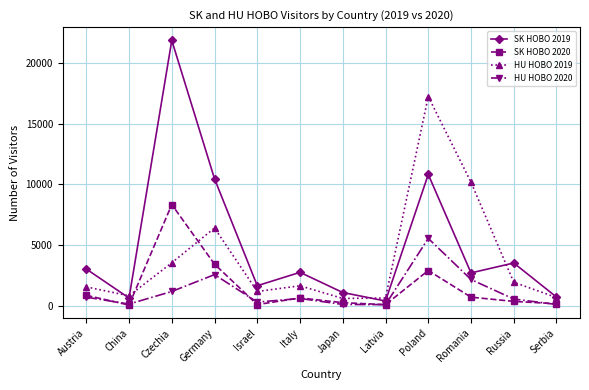

What is the difference between the highest and lowest values at Czechia?

20697